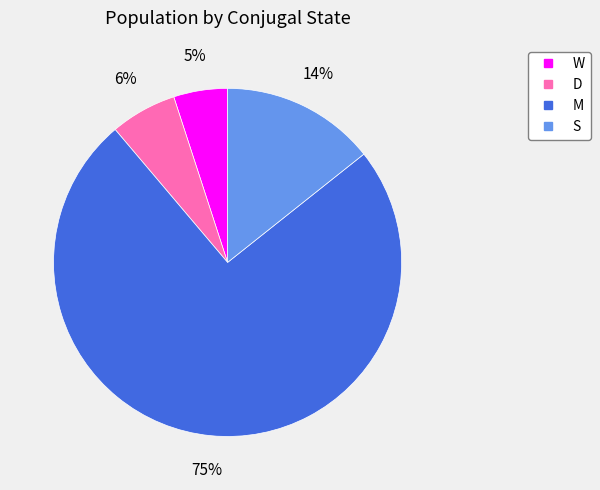

Is M the majority of the pie?

Yes